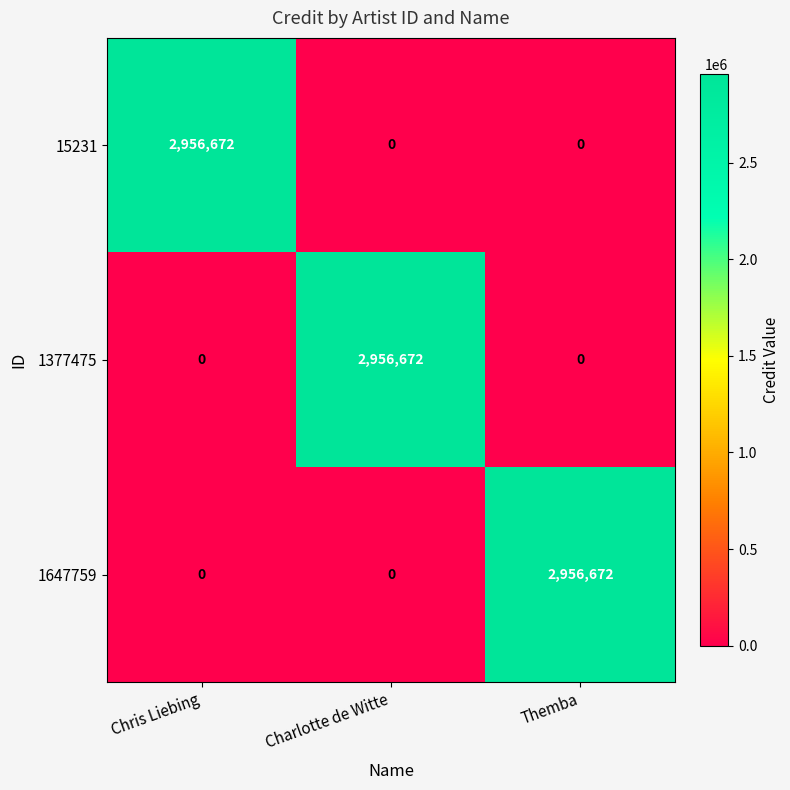

What is the total value across all series at Charlotte de Witte?

2956672